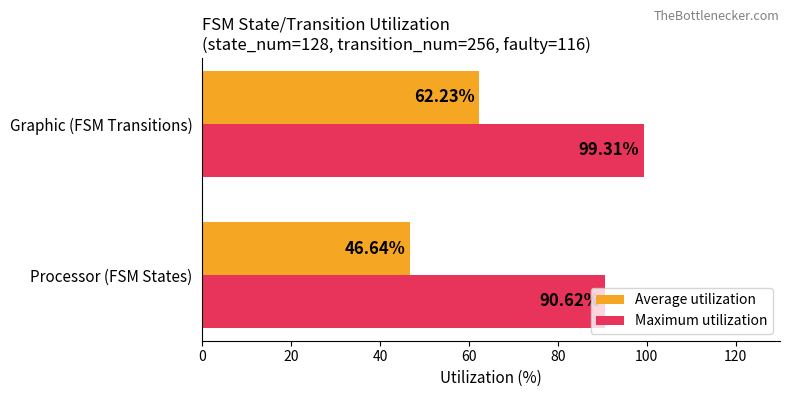

Which label corresponds to the smallest value in the chart?

Processor (FSM States)